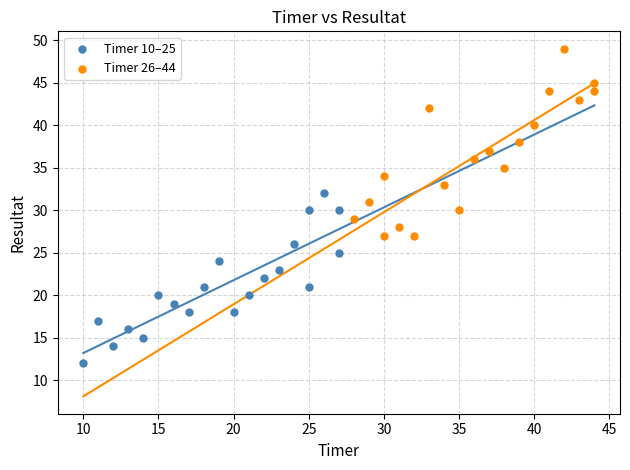

Which series has the largest Y range (max minus min)?

Timer 26–44